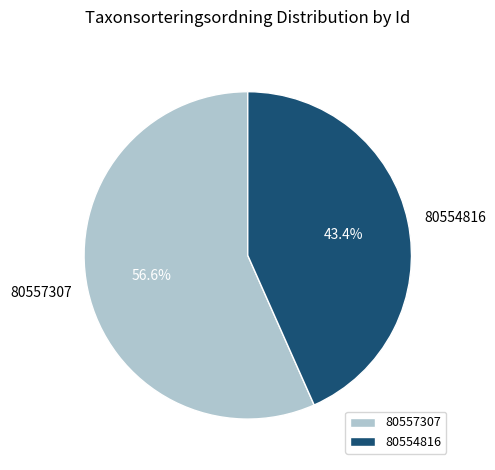

Between 80554816 and 80557307, which is larger?

80557307